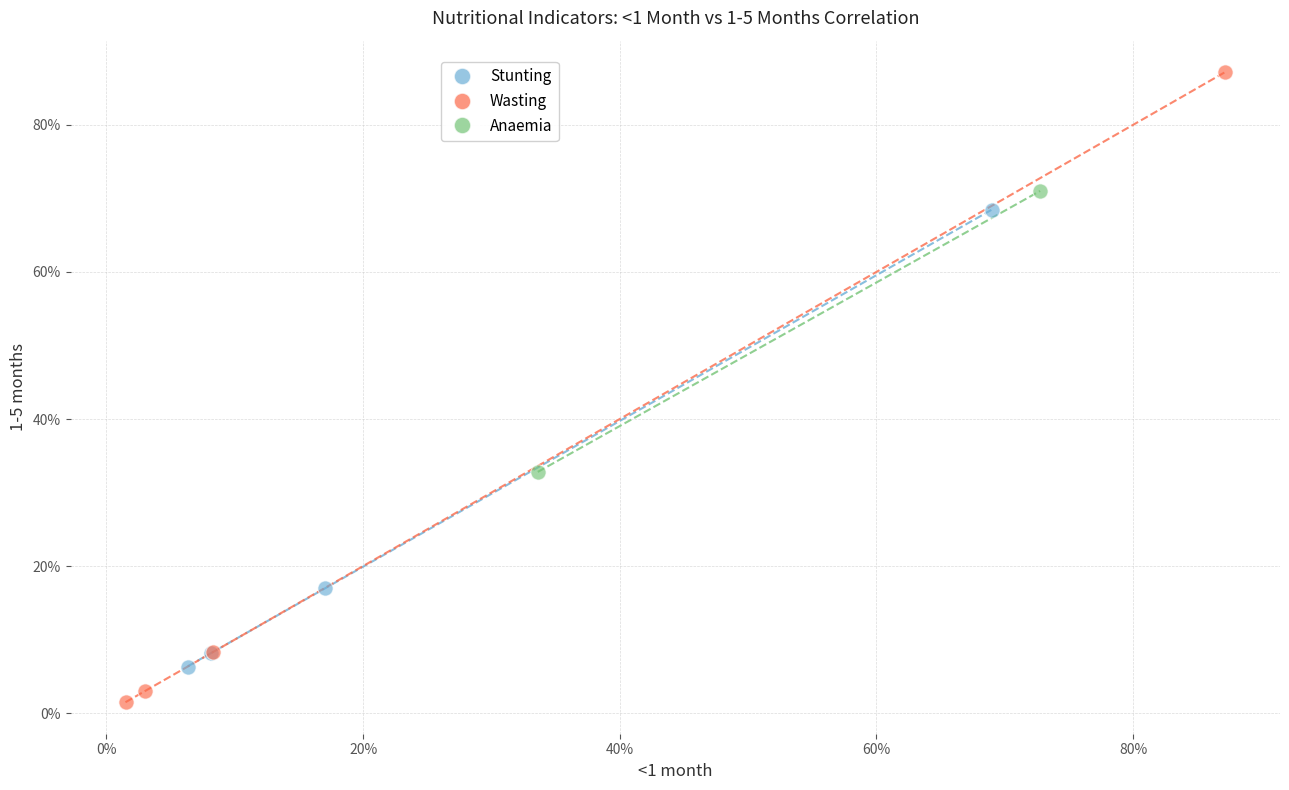

Which series contains the highest Y value?

Wasting